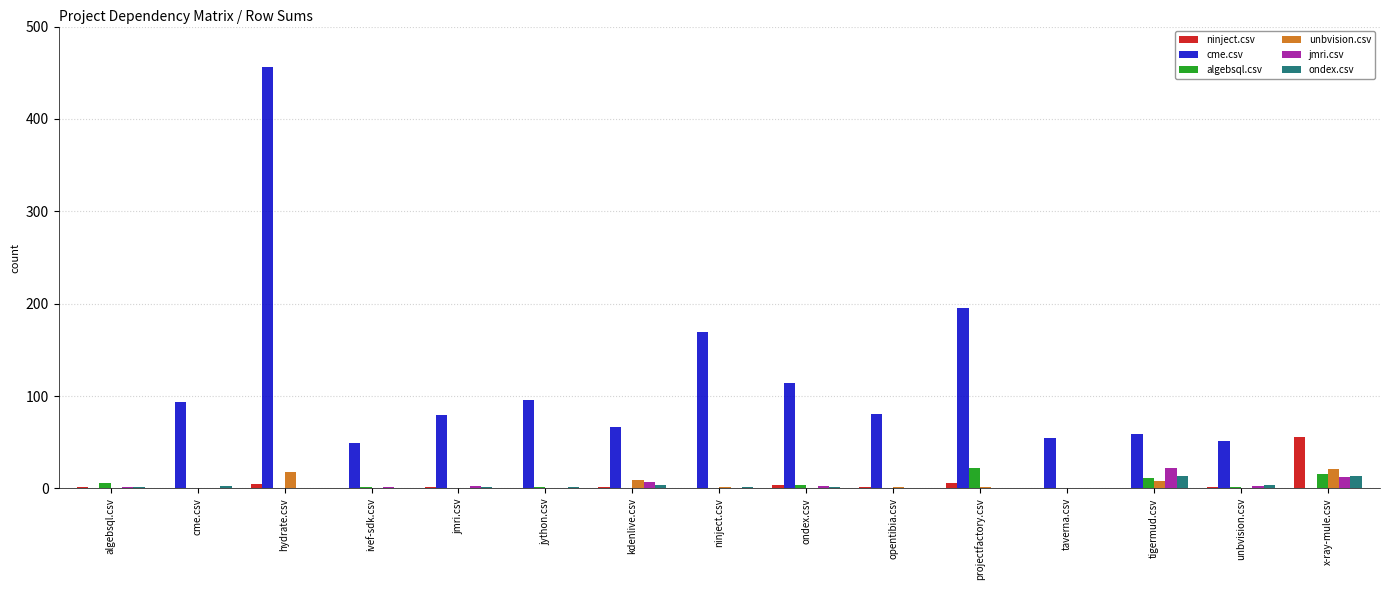

At which category does the chart reach its peak across all series?

hydrate.csv